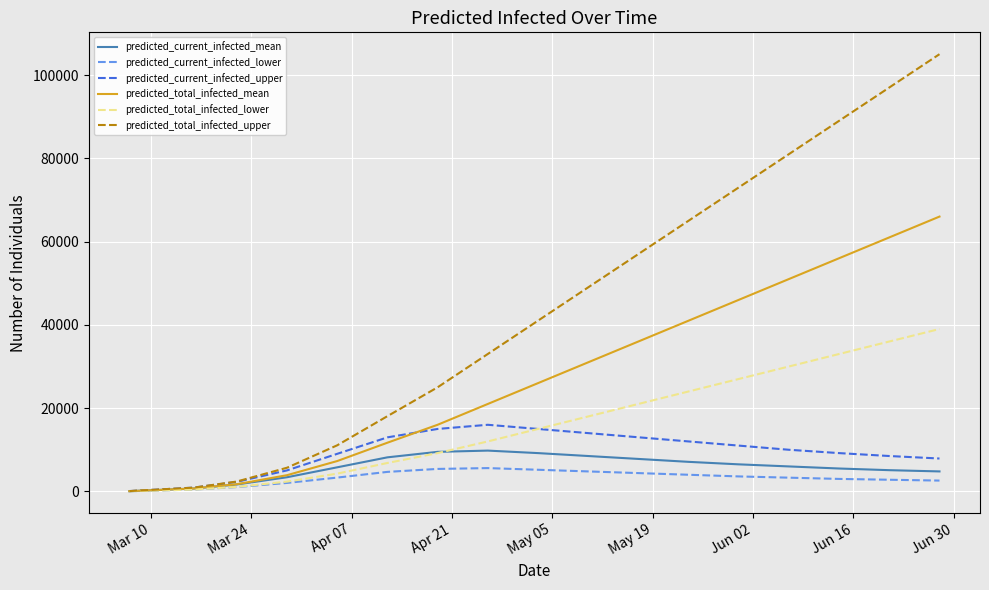

Which series has the largest total across all categories?

predicted_total_infected_upper